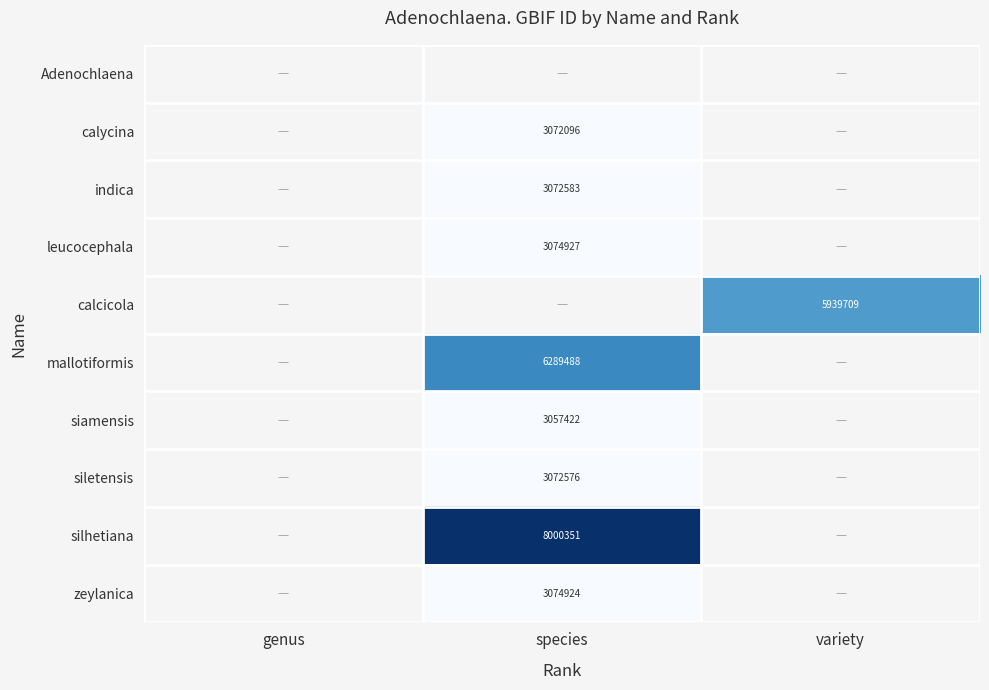

Which has a higher value, genus or variety?

variety